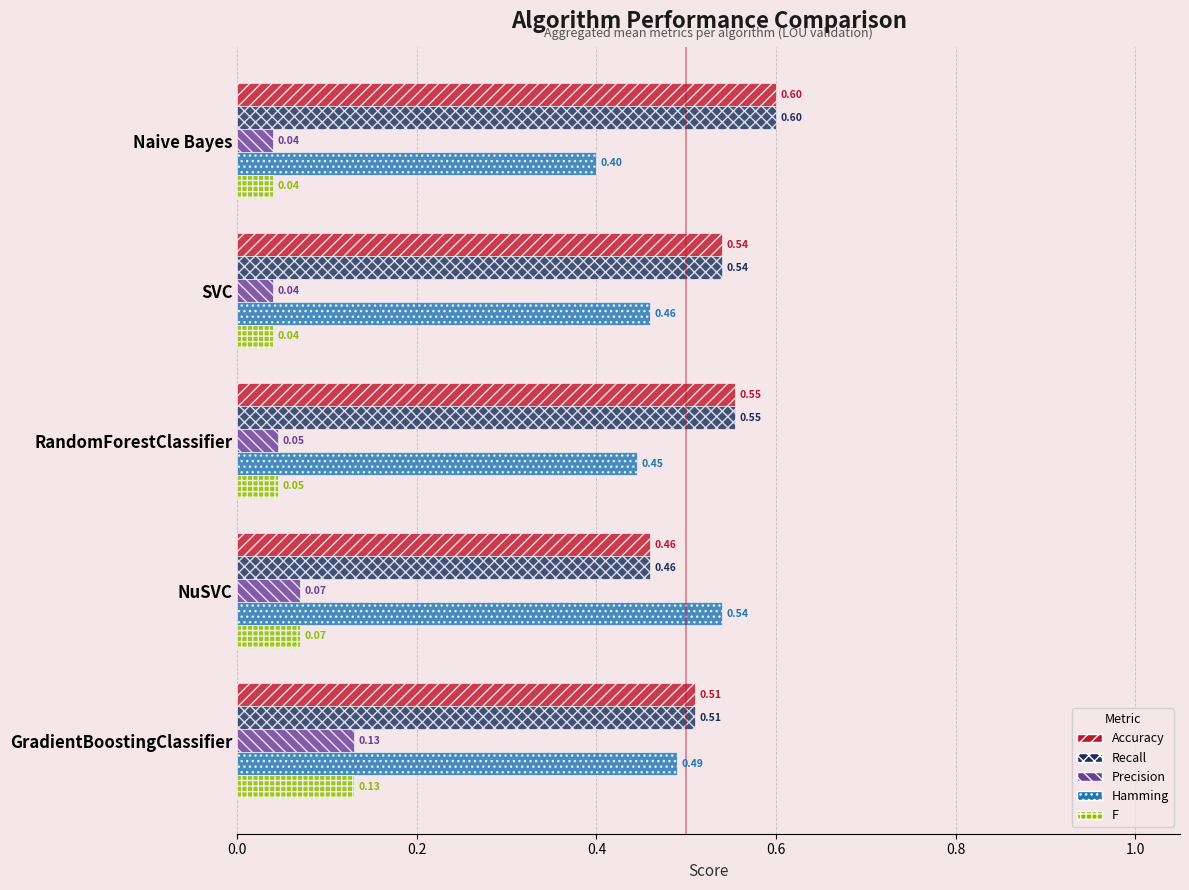

What is the total value across all series at NuSVC?

1.6